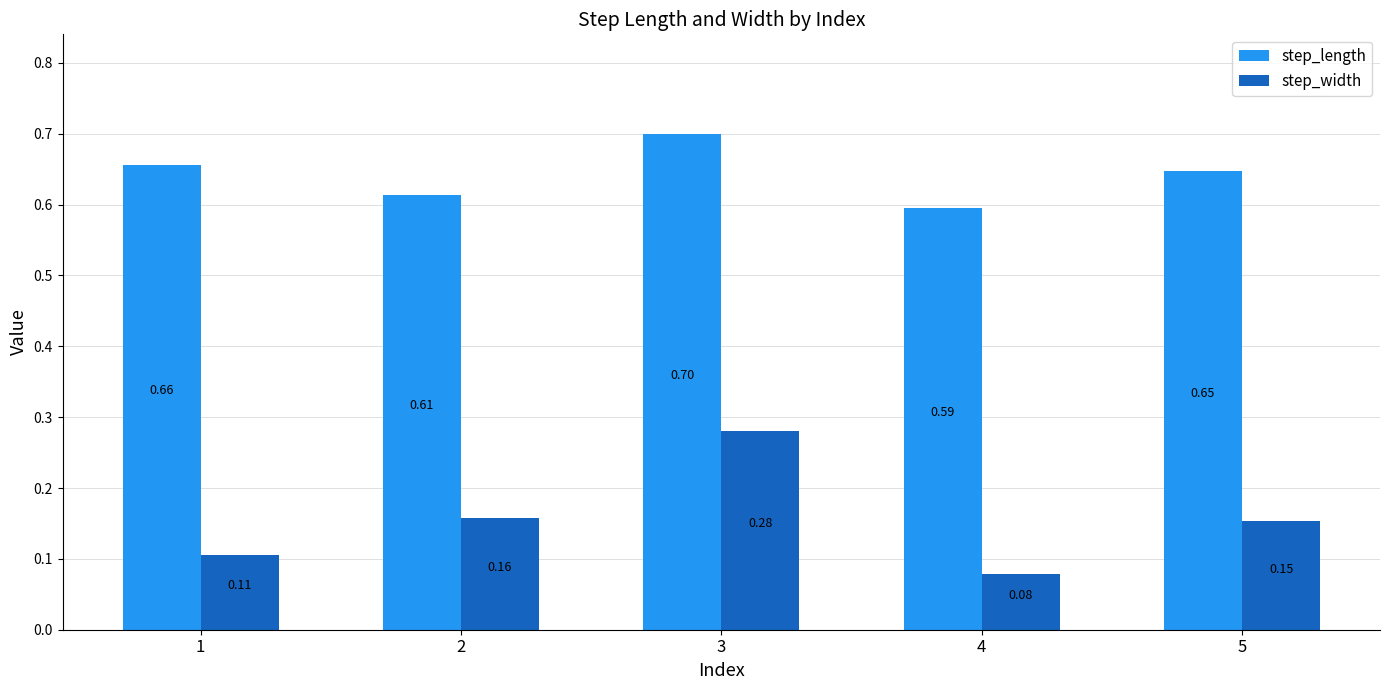

Which series has the largest total across all categories?

step_length